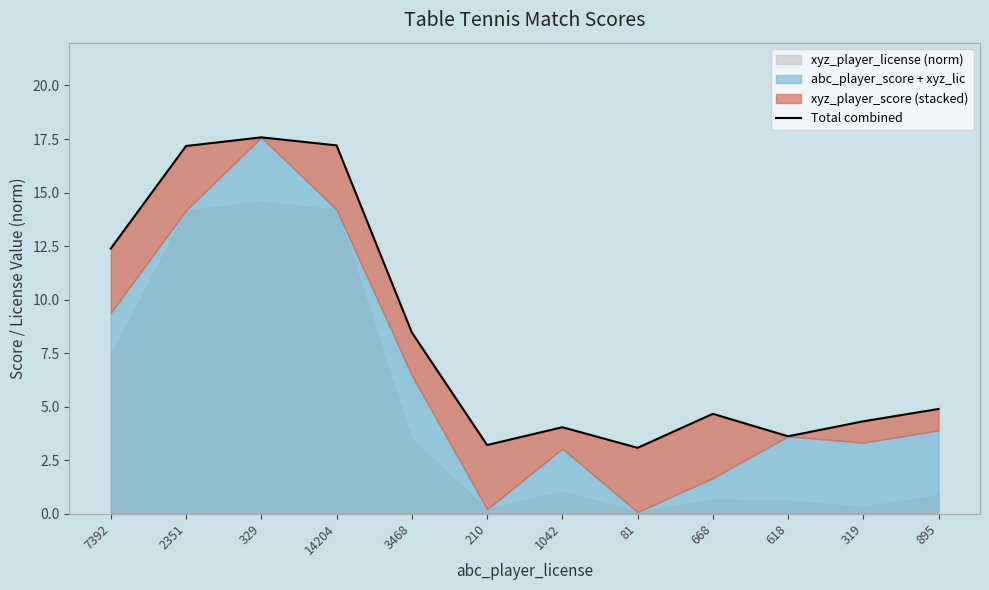

The value at 3468 is 12.1. True or false?

False